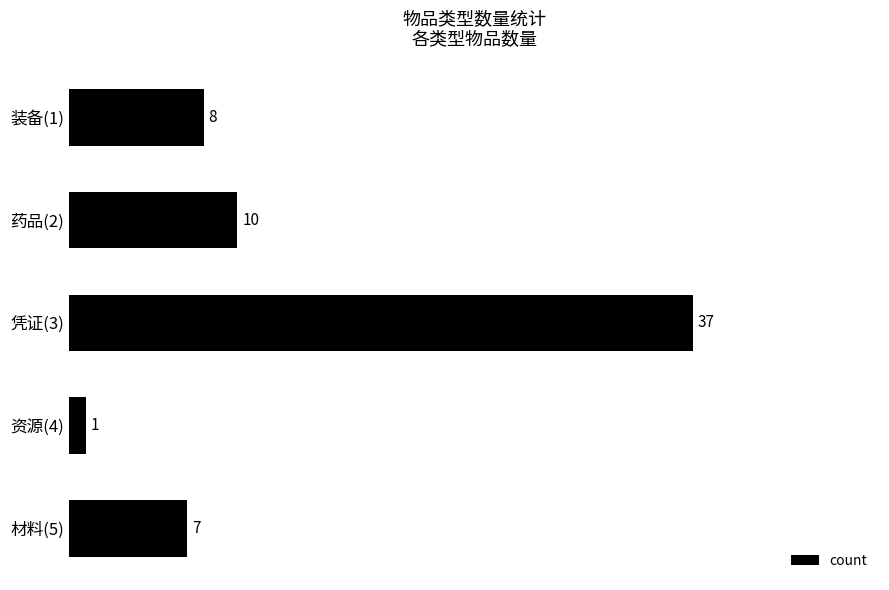

Which label corresponds to the largest value in the chart?

凭证(3)